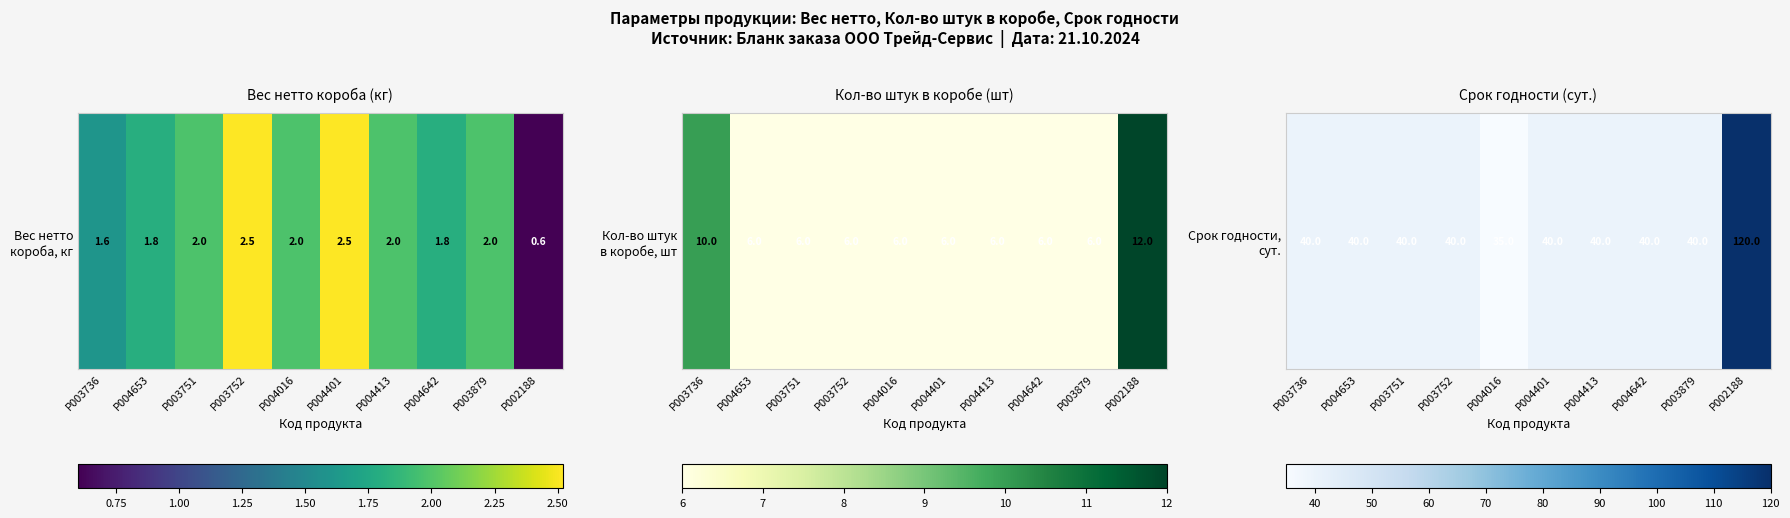

What is the ratio of the value at P003752 to the value at P003751?

1.0